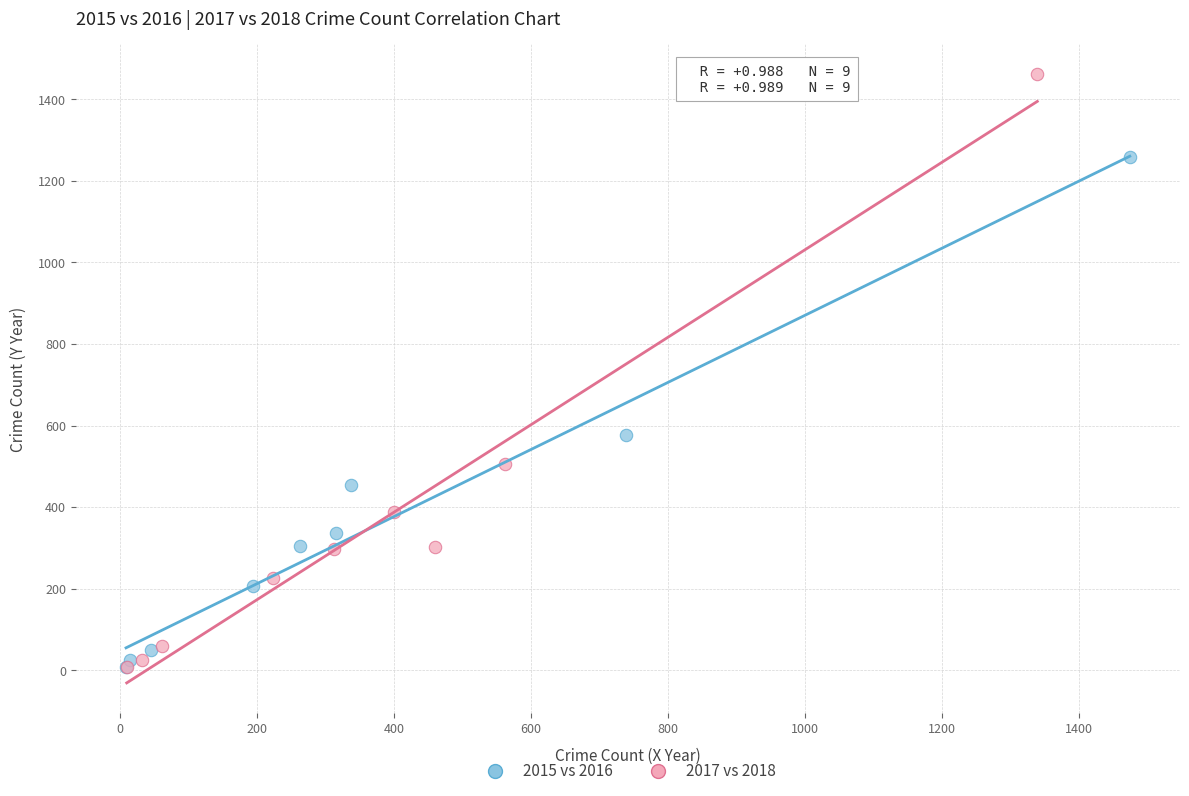

Which series has the largest Y range (max minus min)?

2017 vs 2018